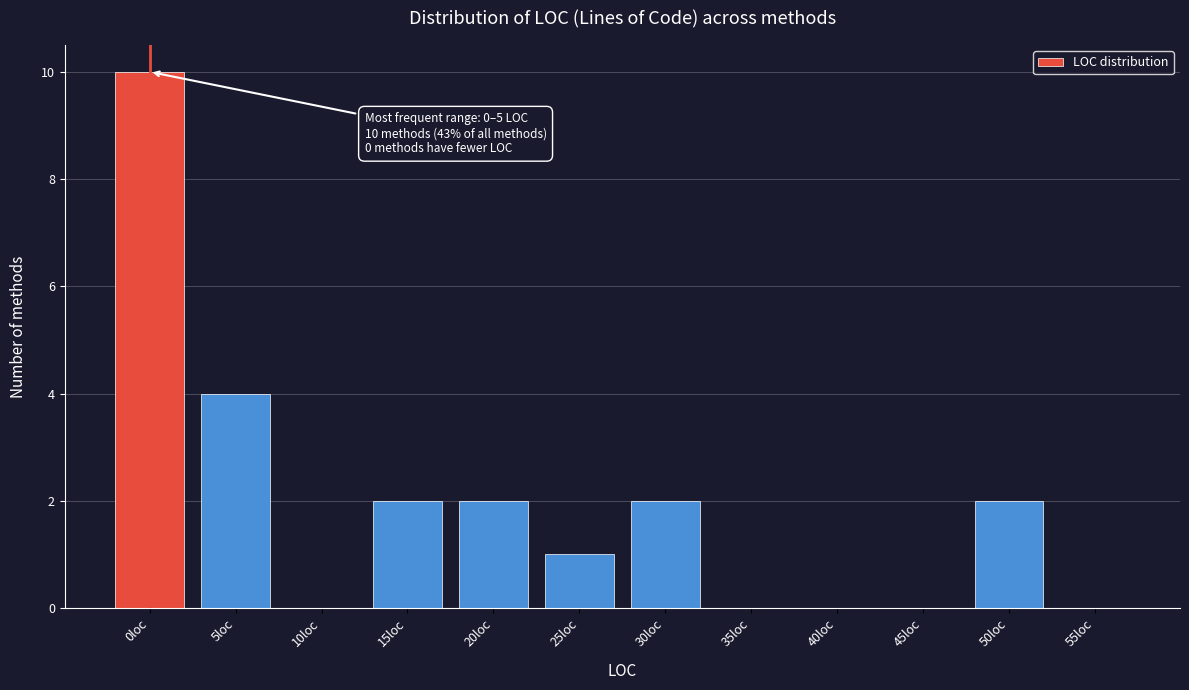

Reading left to right, what are all the values shown in this chart?

0loc=10	5loc=4	10loc=0	15loc=2	20loc=2	25loc=1	30loc=2	35loc=0	40loc=0	45loc=0	50loc=2	55loc=0